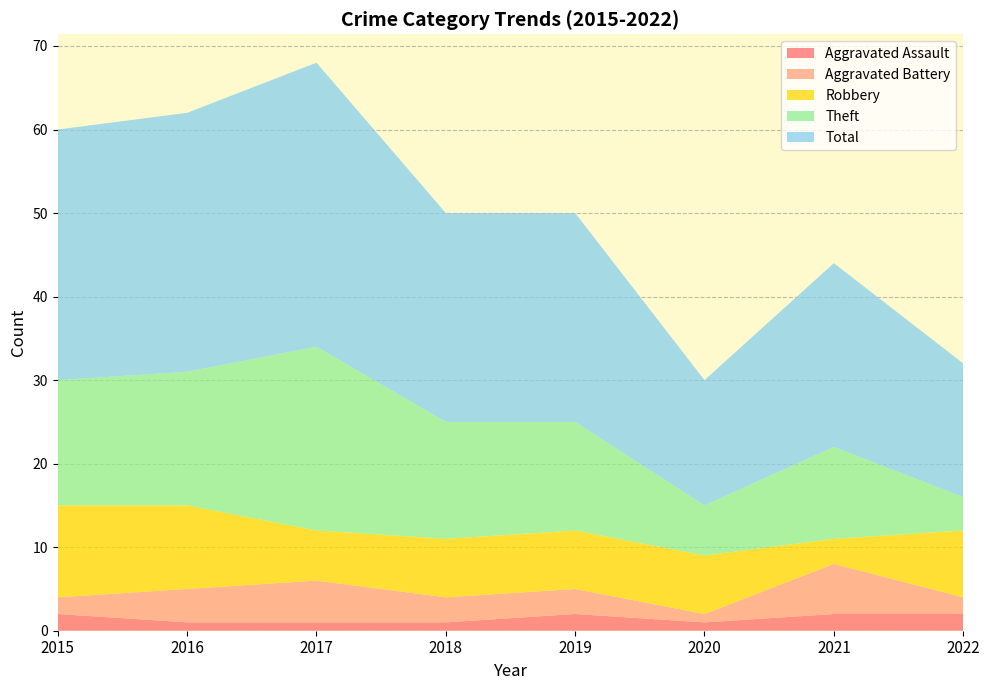

Reading right to left, transcribe all the data shown in this chart.

Aggravated Assault: 2022=2	2021=2	2020=1	2019=2	2018=1	2017=1	2016=1	2015=2
Aggravated Battery: 2022=2	2021=6	2020=1	2019=3	2018=3	2017=5	2016=4	2015=2
Robbery: 2022=8	2021=3	2020=7	2019=7	2018=7	2017=6	2016=10	2015=11
Theft: 2022=4	2021=11	2020=6	2019=13	2018=14	2017=22	2016=16	2015=15
Total: 2022=16	2021=22	2020=15	2019=25	2018=25	2017=34	2016=31	2015=30